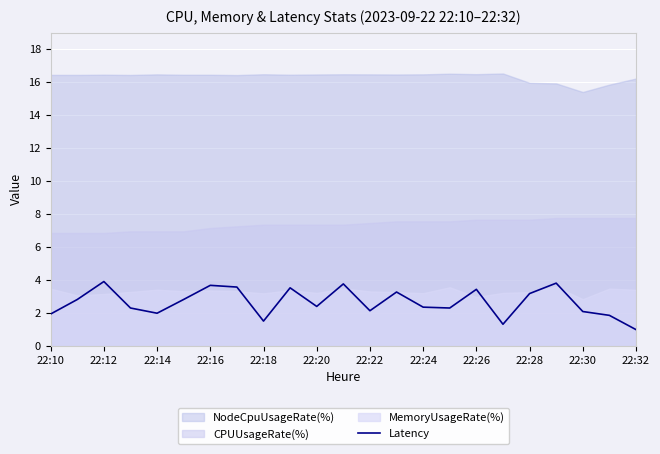

What is the difference between the maximum and minimum values?

2.9